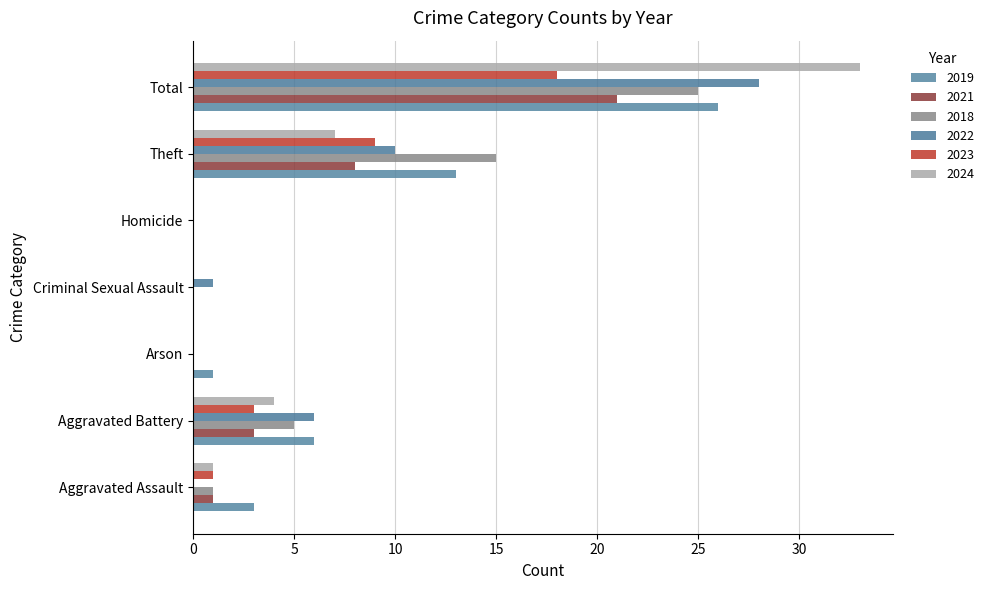

Rank the series by their maximum value, from lowest to highest.

2023, 2021, 2018, 2019, 2022, 2024